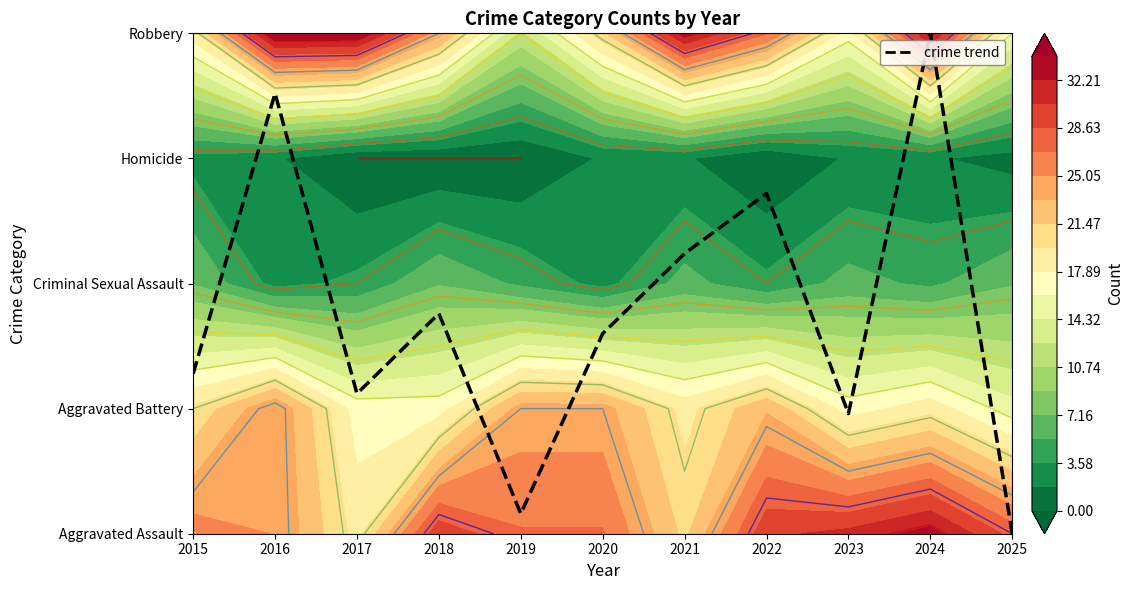

The chart shows a value of 1.4 at 2023. True or false?

False